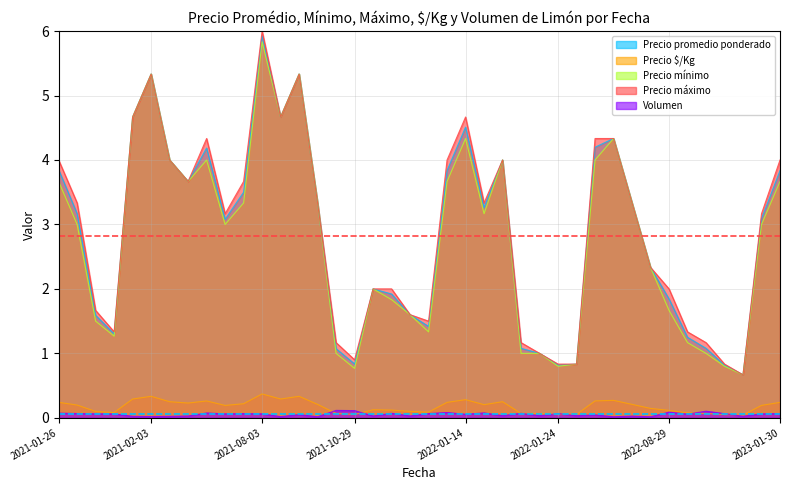

Which series has the widest spread of values?

Precio máximo